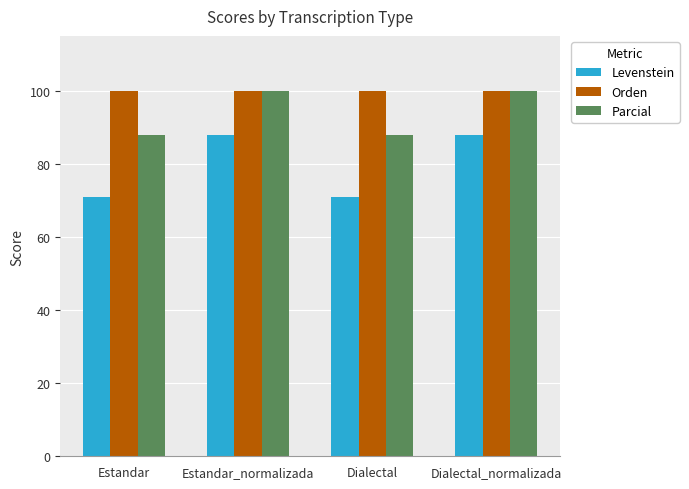

What is the spread (max minus min) of values at Dialectal_normalizada?

12.0